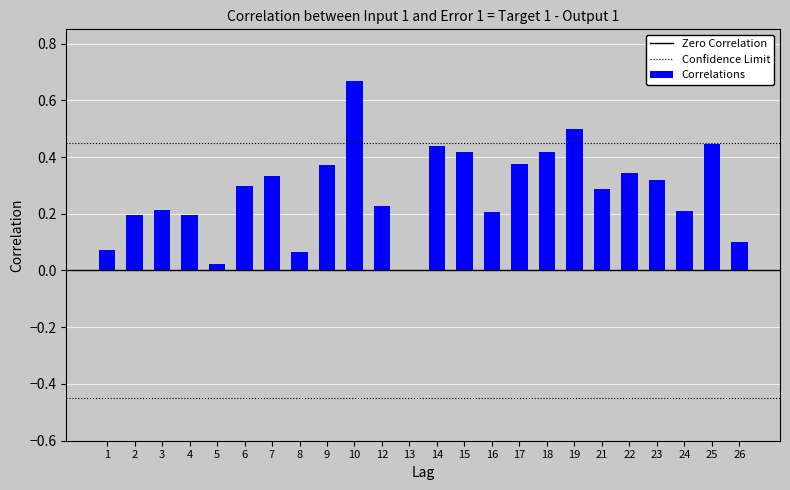

How many series are shown in this chart?

1